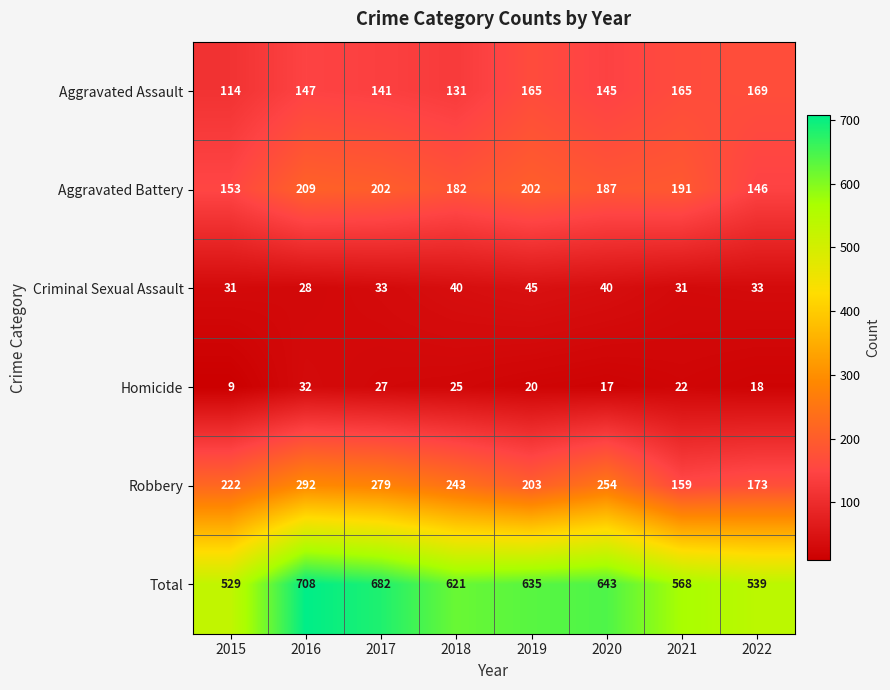

List the series in order of their peak value, lowest first.

Homicide, Criminal Sexual Assault, Aggravated Assault, Aggravated Battery, Robbery, Total